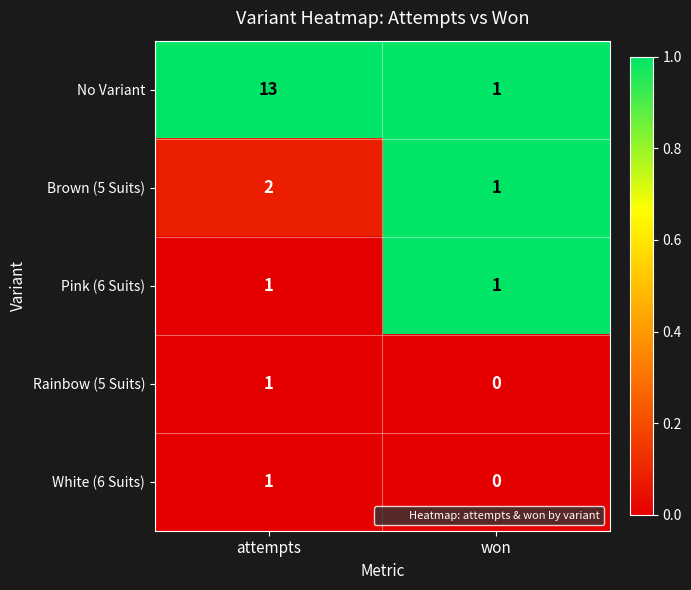

What is the total value across all series at won?

3